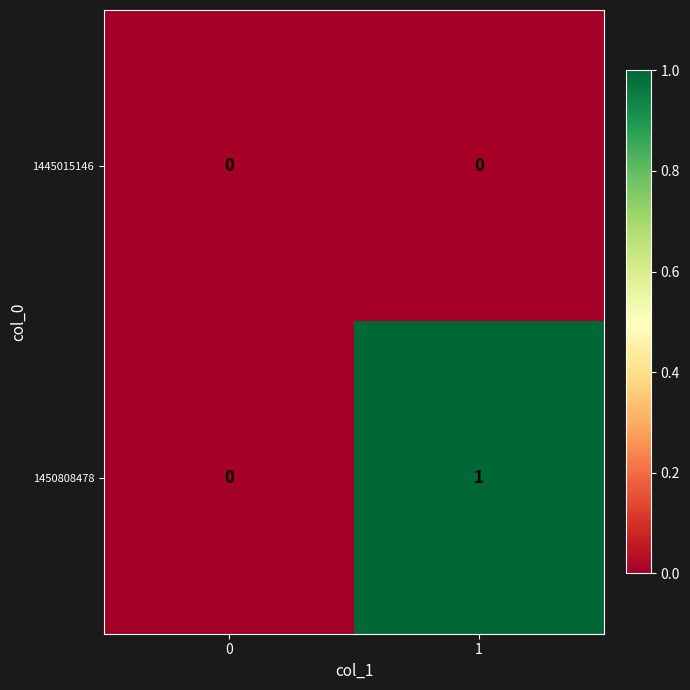

Rank the series by their average value, from lowest to highest.

1445015146, 1450808478